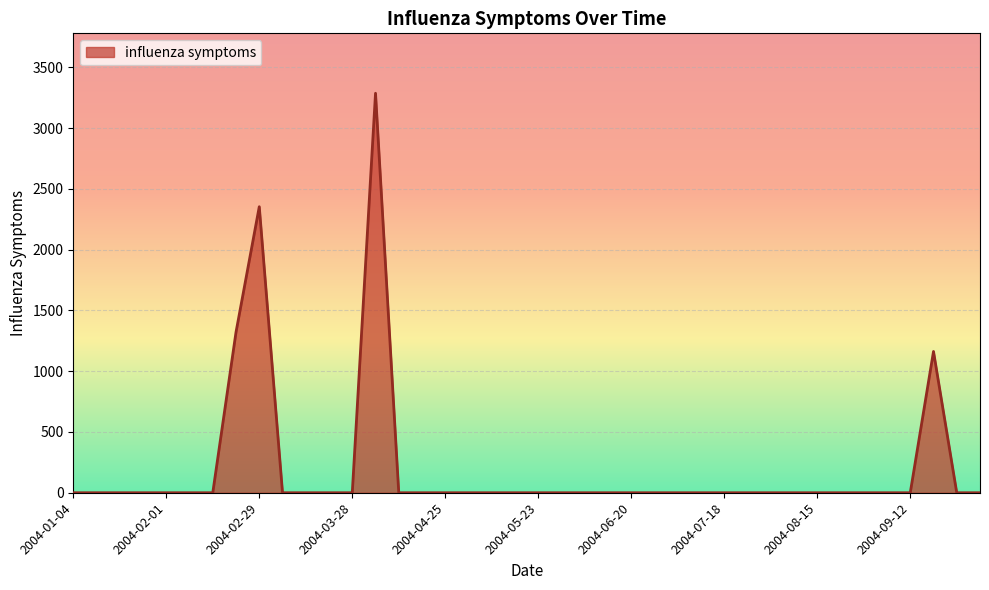

What is the greatest value displayed?

3286.7